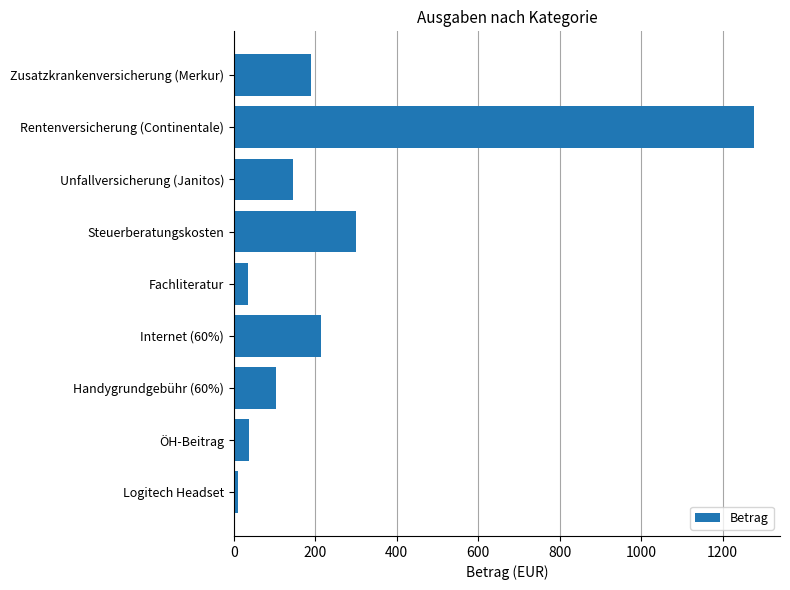

True or false: the data shows 1277.1 at Rentenversicherung (Continentale).

True